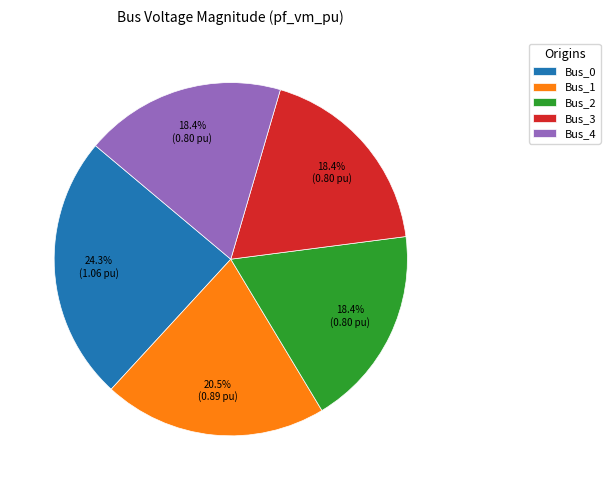

Does Bus_1 represent more than half of the total?

No